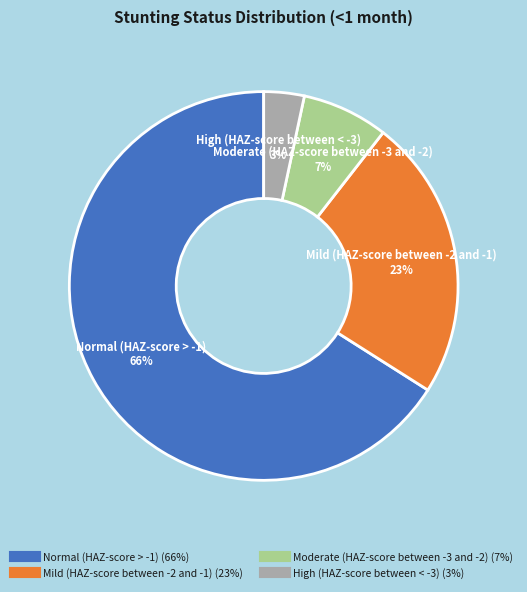

Is the sum of Mild (HAZ-score between -2 and -1) and Normal (HAZ-score > -1) greater than half?

Yes